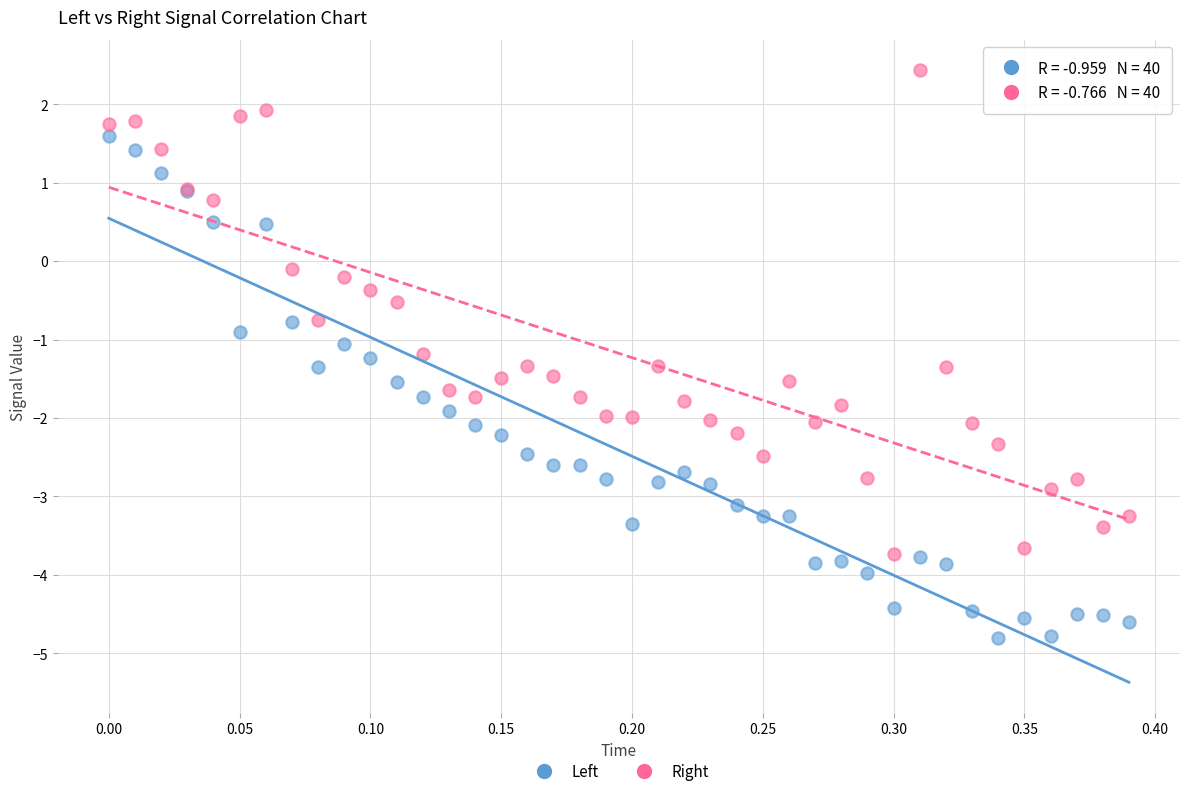

What is the X range (max minus min) for the scatter plot?

0.4